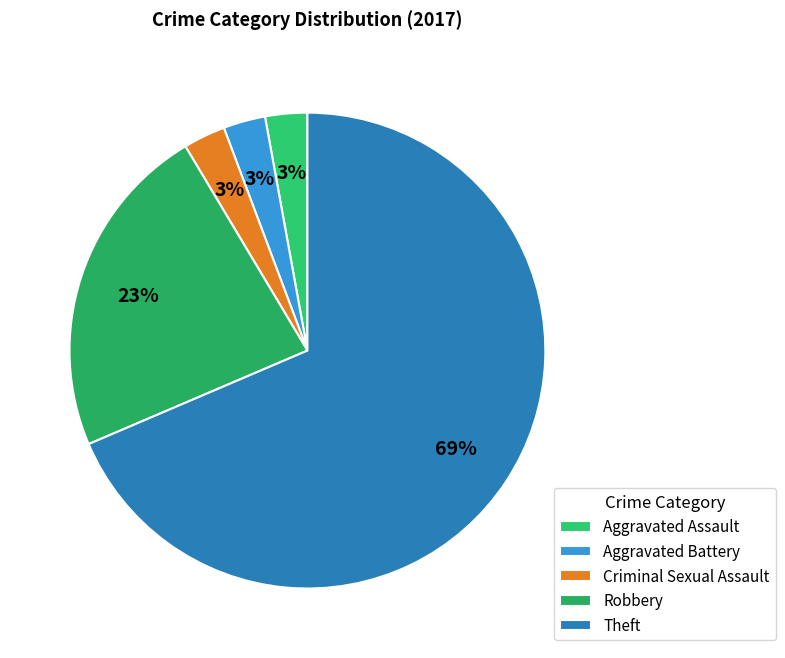

Count the number of slices in the pie.

5